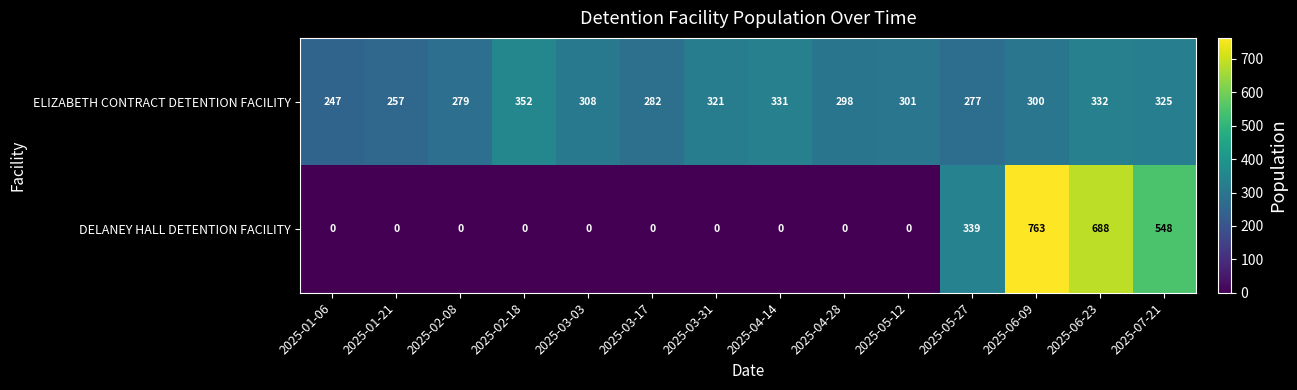

What is the minimum value for ELIZABETH CONTRACT DETENTION FACILITY?

247